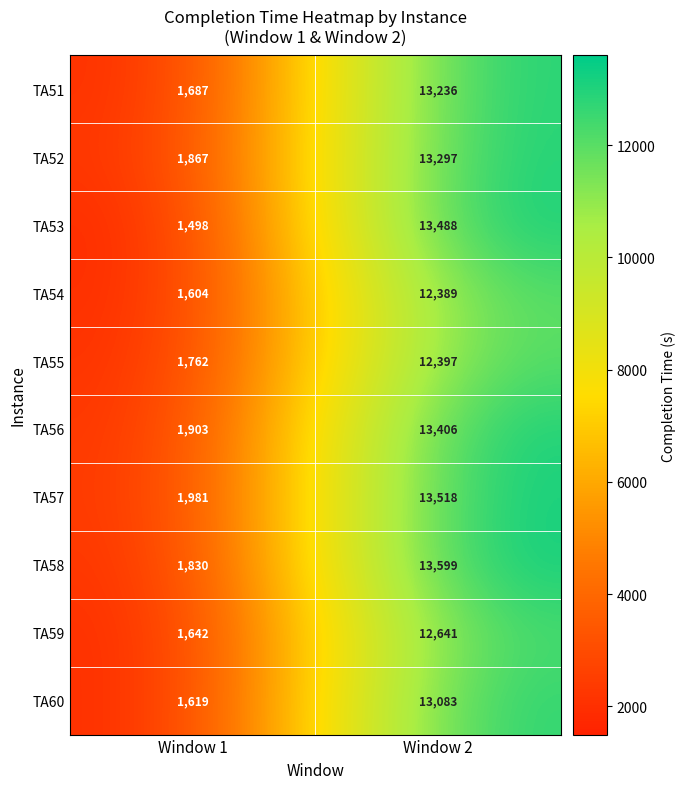

Reading right to left, what are all the values shown in this chart?

TA51: Window 2=13236	Window 1=1687
TA52: Window 2=13297	Window 1=1867
TA53: Window 2=13488	Window 1=1498
TA54: Window 2=12389	Window 1=1604
TA55: Window 2=12397	Window 1=1762
TA56: Window 2=13406	Window 1=1903
TA57: Window 2=13518	Window 1=1981
TA58: Window 2=13599	Window 1=1830
TA59: Window 2=12641	Window 1=1642
TA60: Window 2=13083	Window 1=1619